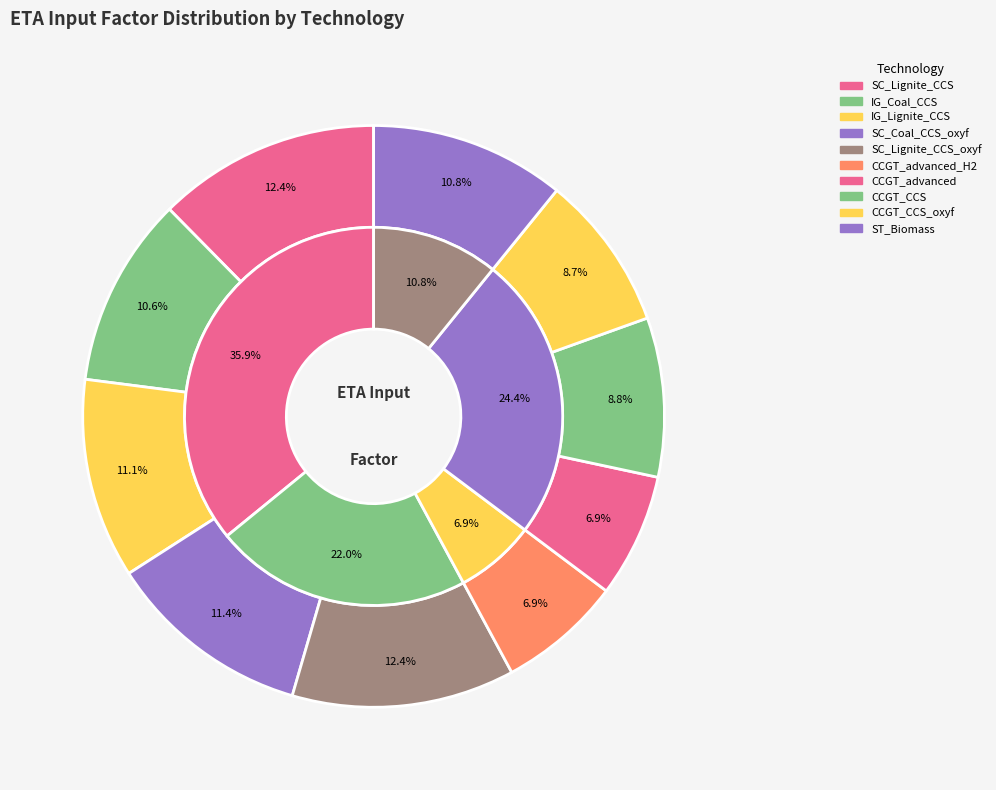

Is CCGT_advanced the majority of the pie?

No